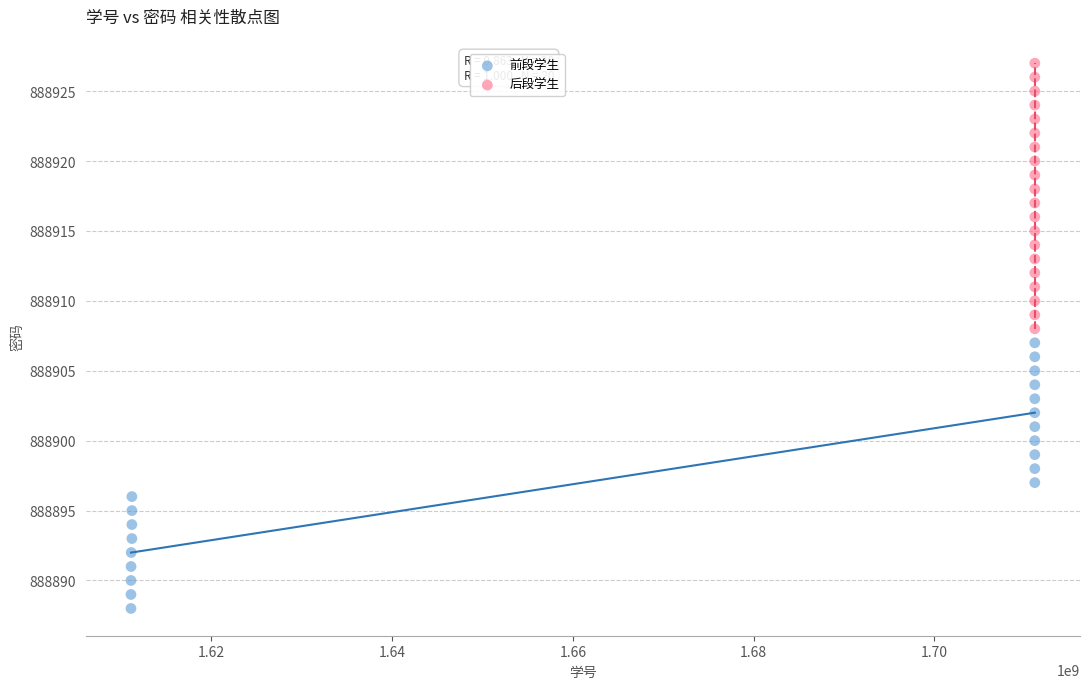

Which series reaches the maximum Y coordinate?

后段学生